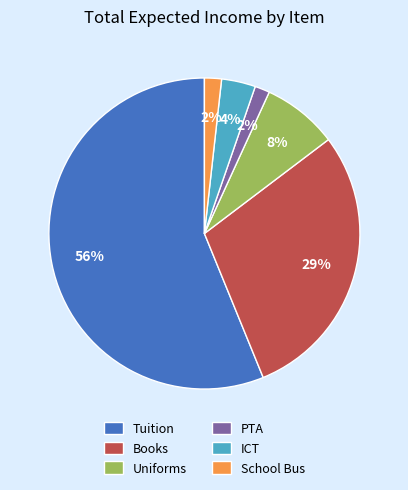

Which has a higher value, PTA or Uniforms?

Uniforms